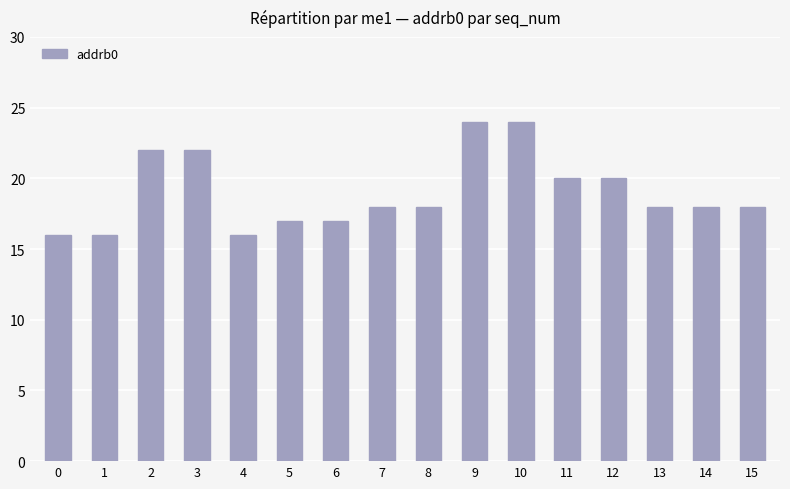

What is the greatest value displayed?

24